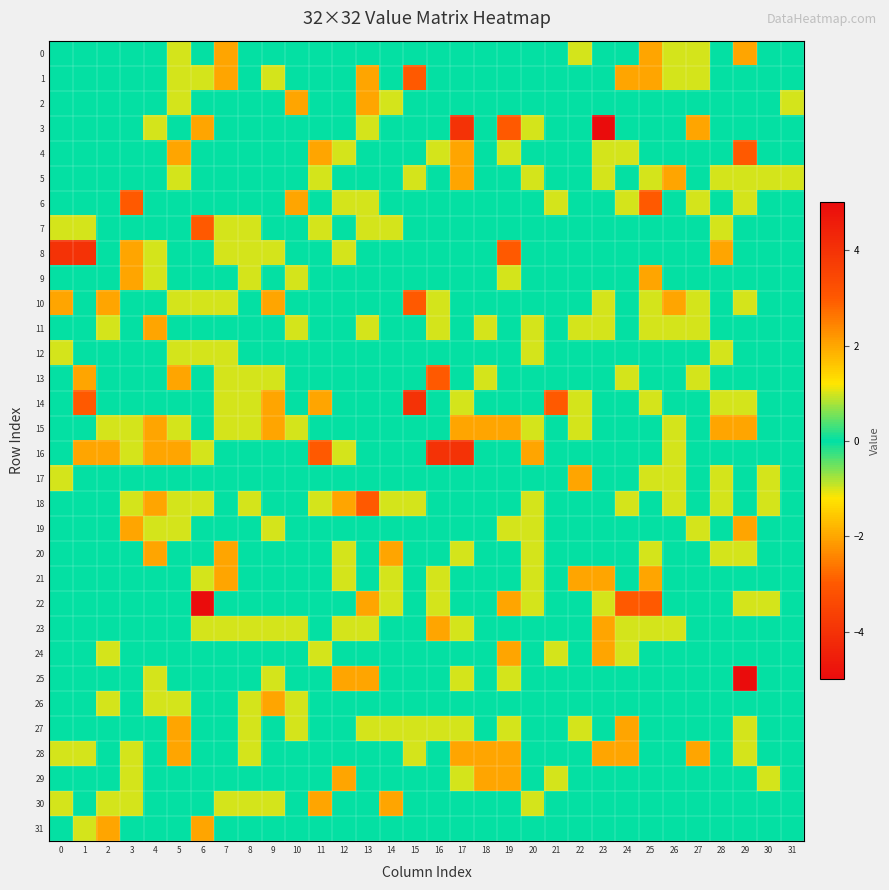

At 7, list the series in order from largest to smallest.

row_14, row_2, row_3, row_4, row_5, row_6, row_9, row_11, row_16, row_17, row_18, row_19, row_22, row_24, row_25, row_26, row_27, row_28, row_29, row_31, row_7, row_8, row_10, row_12, row_13, row_15, row_23, row_30, row_0, row_1, row_20, row_21